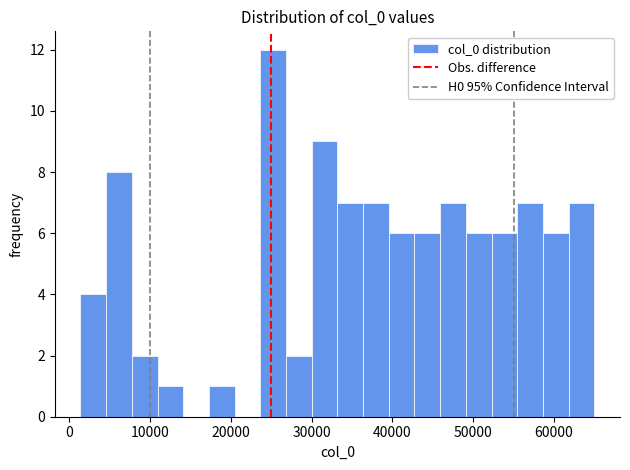

Read against the x-axis, roughly where is the centre of the tallest bar?

25000